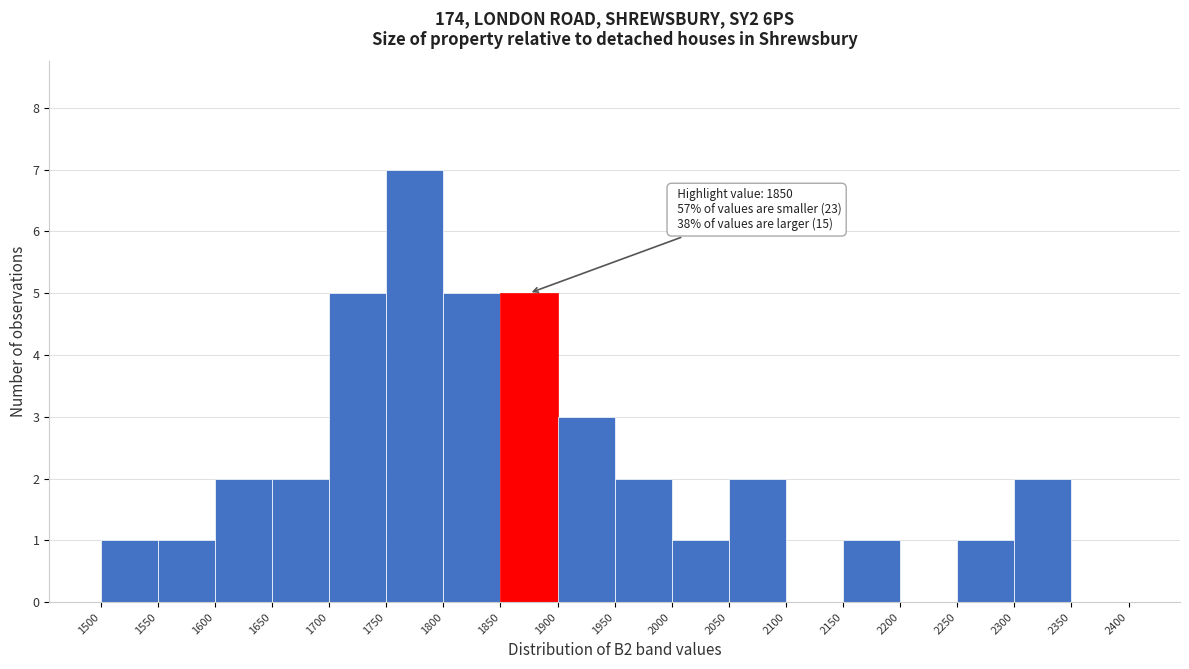

Which range on the x-axis has the tallest bar?

1750 to 1800